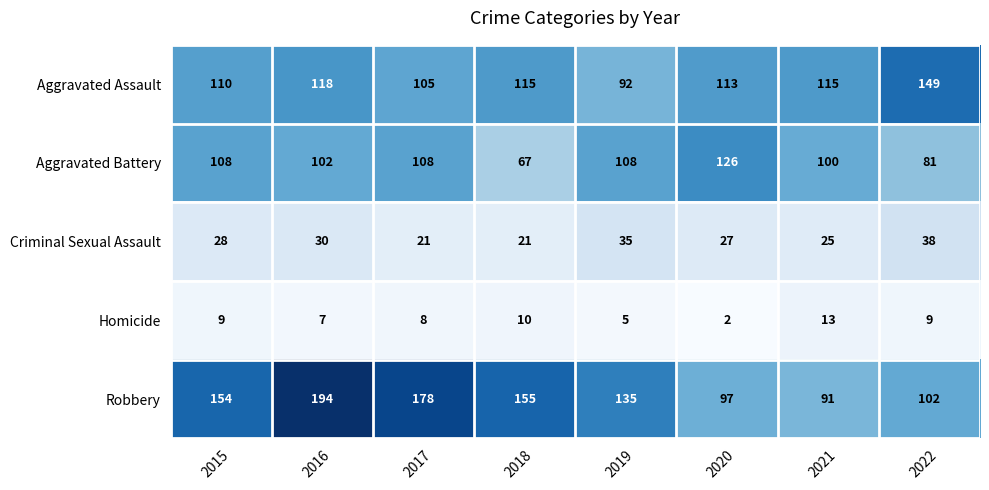

The Criminal Sexual Assault series shows 21 at 2017. True or false?

True